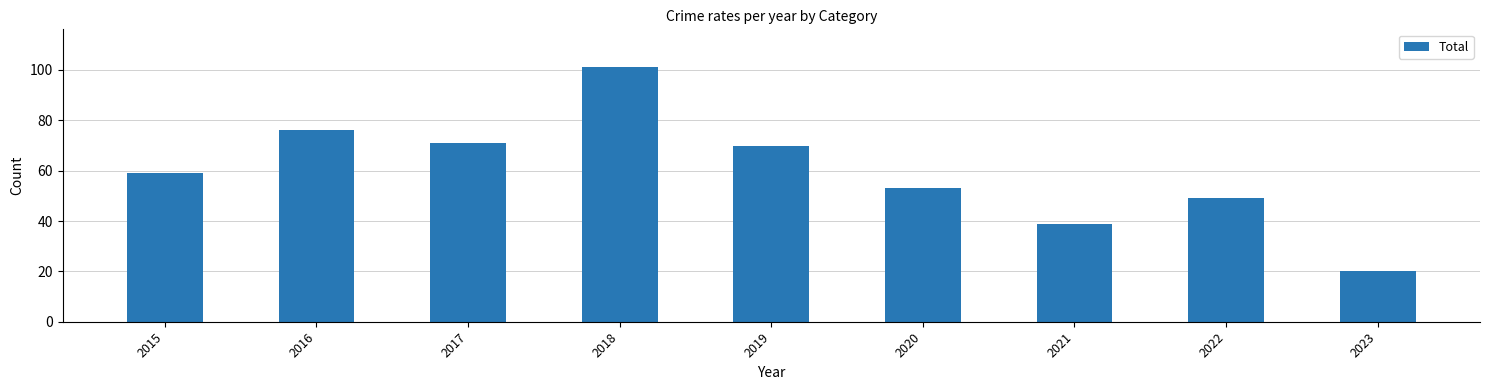

Which label corresponds to the largest value in the chart?

2018